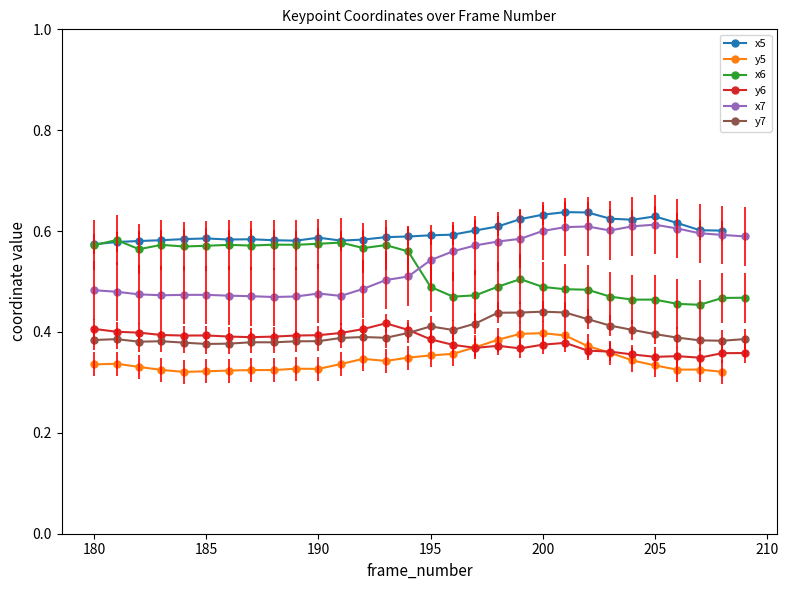

At which category is the sum across all series the highest?

201